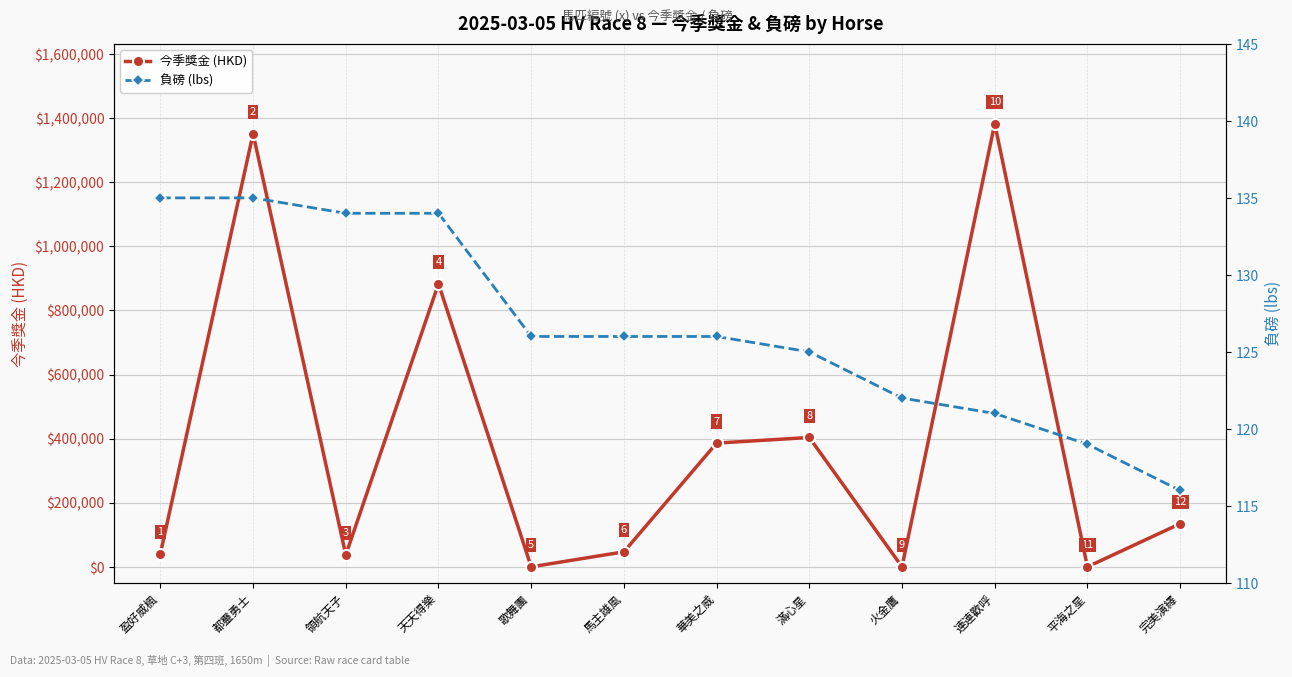

Is it true that 今季獎金 (HKD) equals 860180 at 都靈勇士?

False